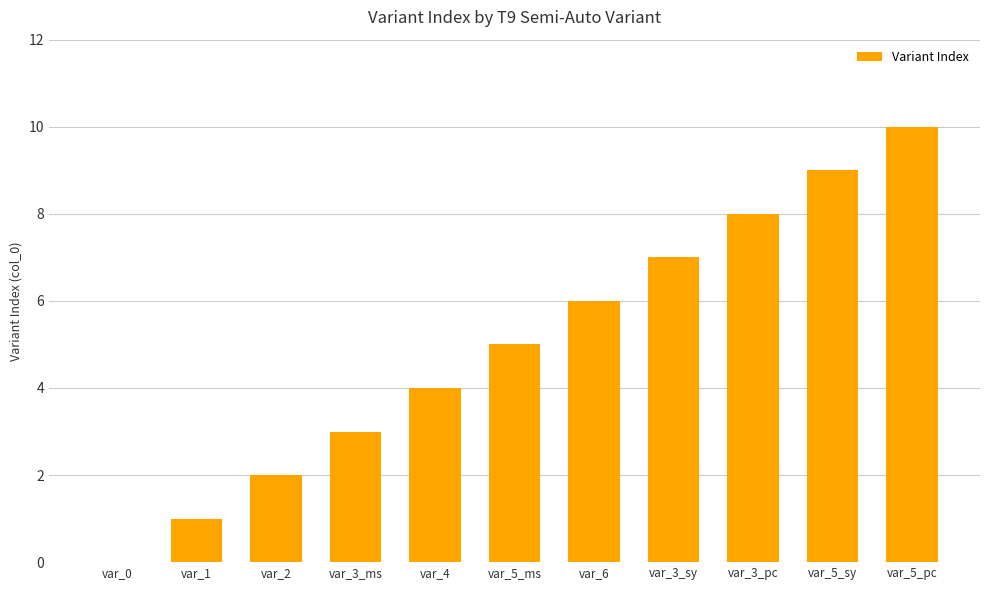

True or false: the data shows 0 at var_1.

False